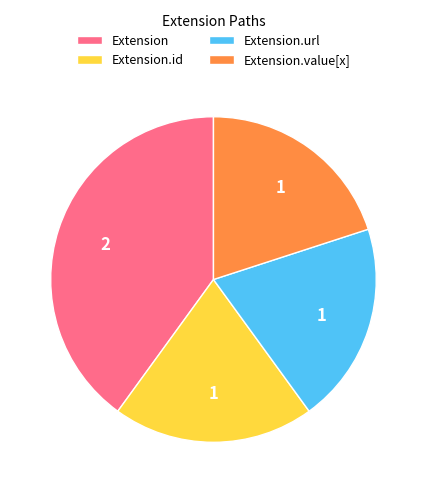

Is it true that Extension.value[x] is 10% of the pie?

False